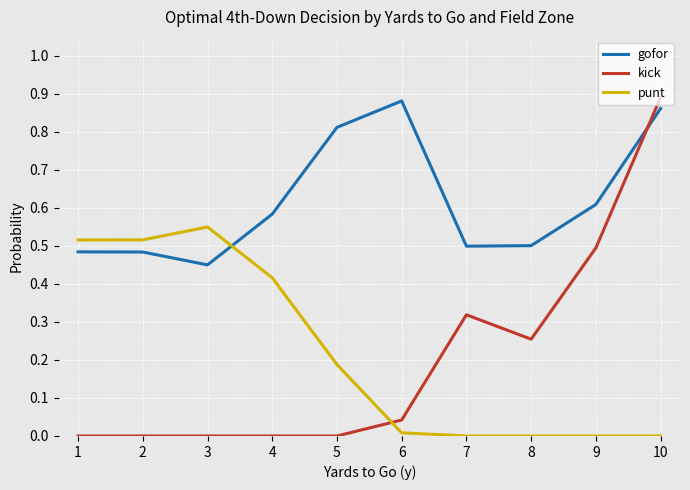

Between which two adjacent categories do kick and punt first intersect?

5 and 6